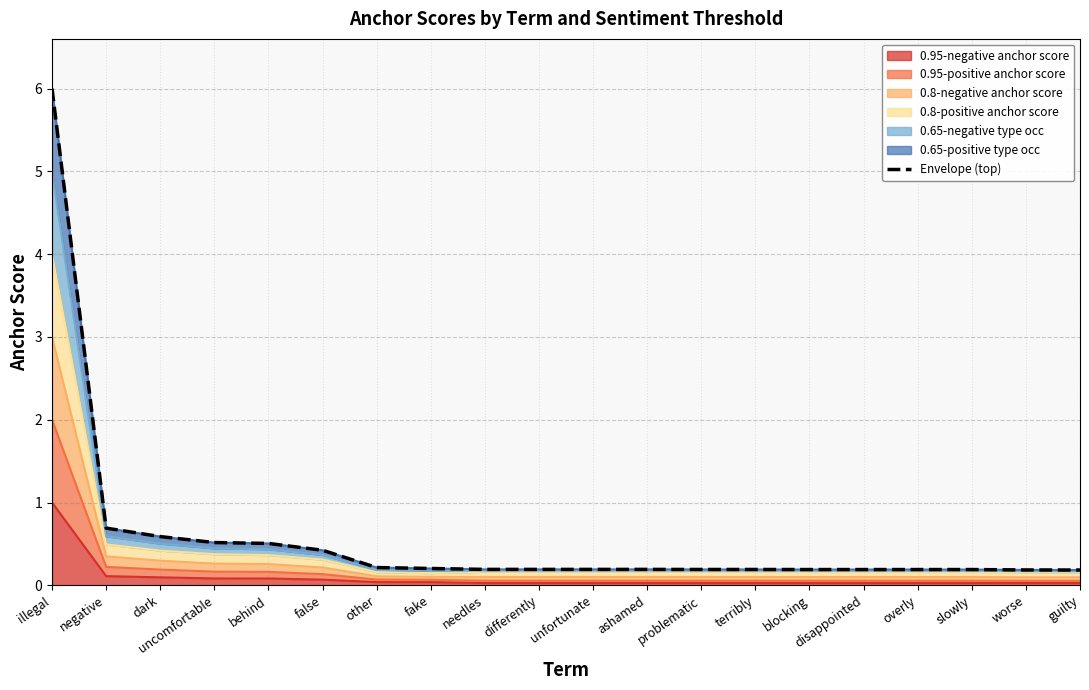

The chart shows a value of 0.2 at other. True or false?

True